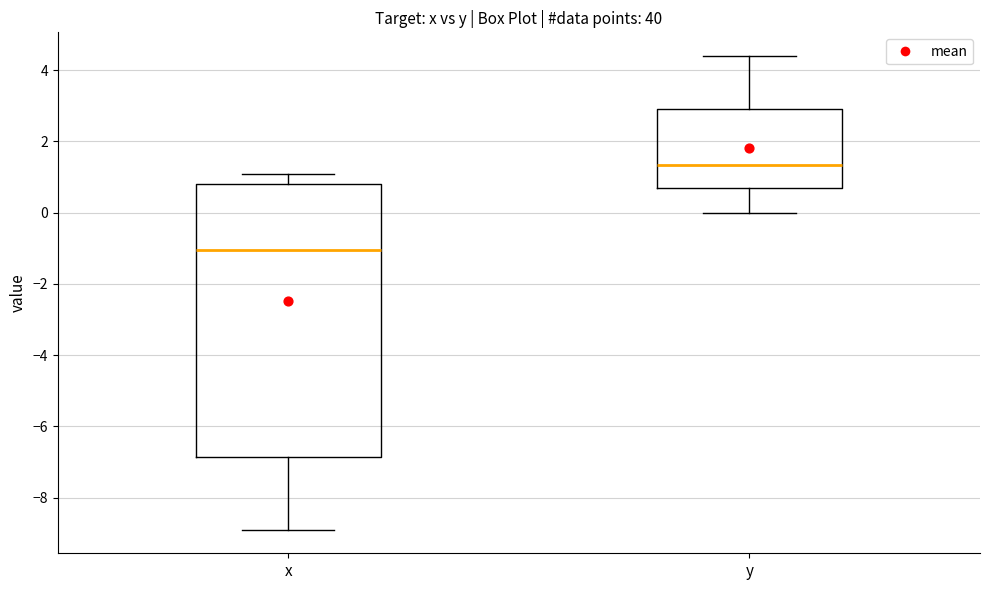

Which box is the tallest, from its lower edge to its upper edge?

x